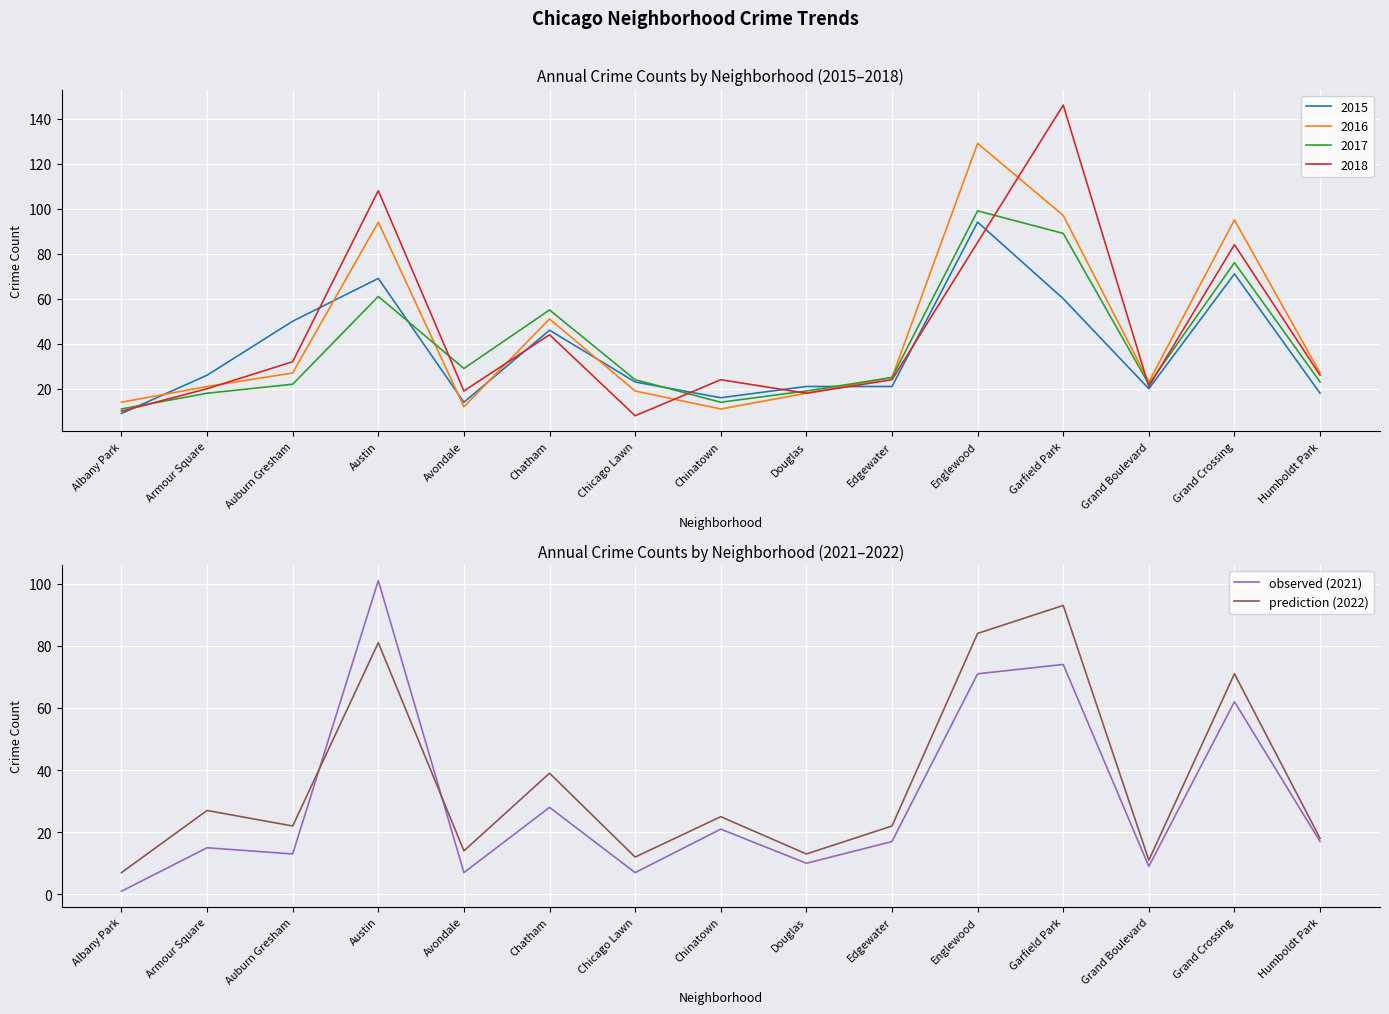

What is the label of the 5th point from the left?

Avondale